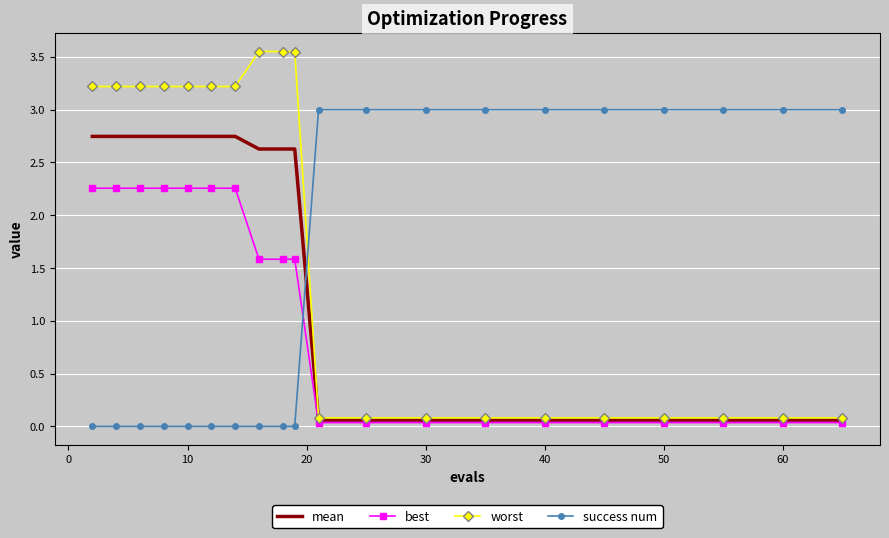

Which series has the largest total across all categories?

worst